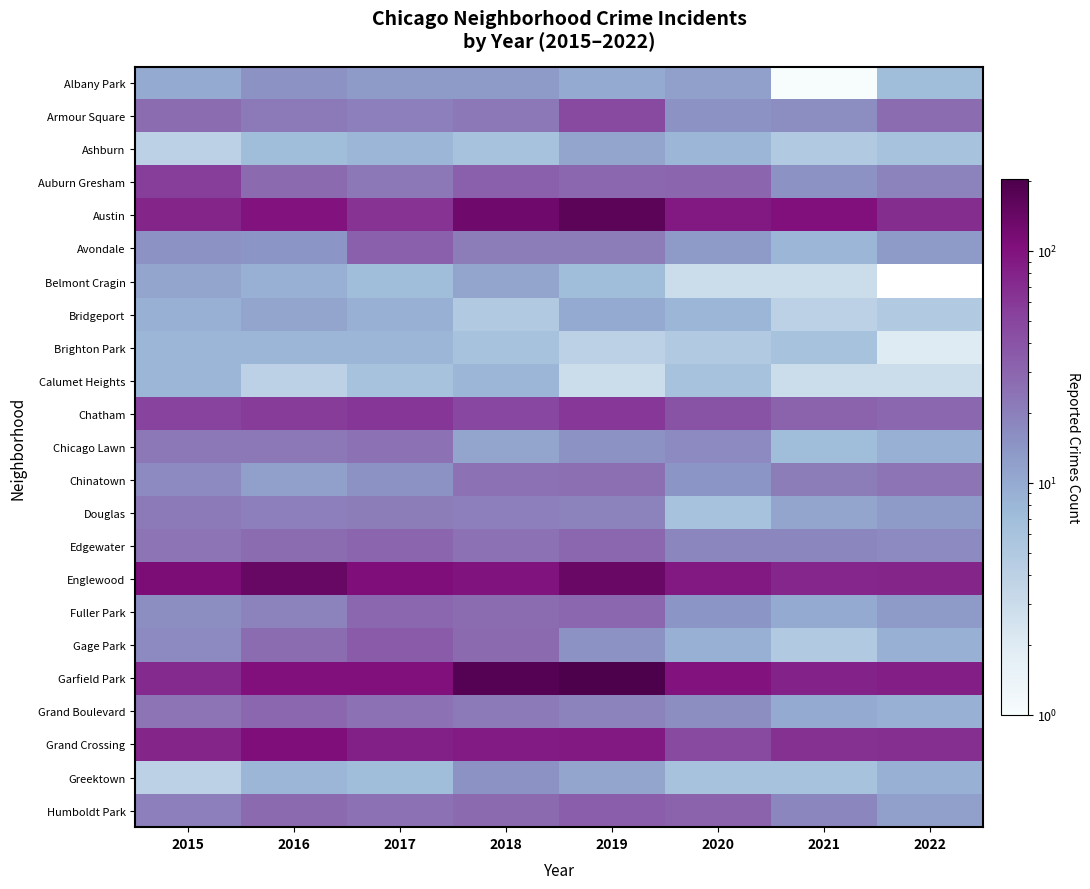

What is the sum of the Fuller Park values at 2020 and 2017?

43.0